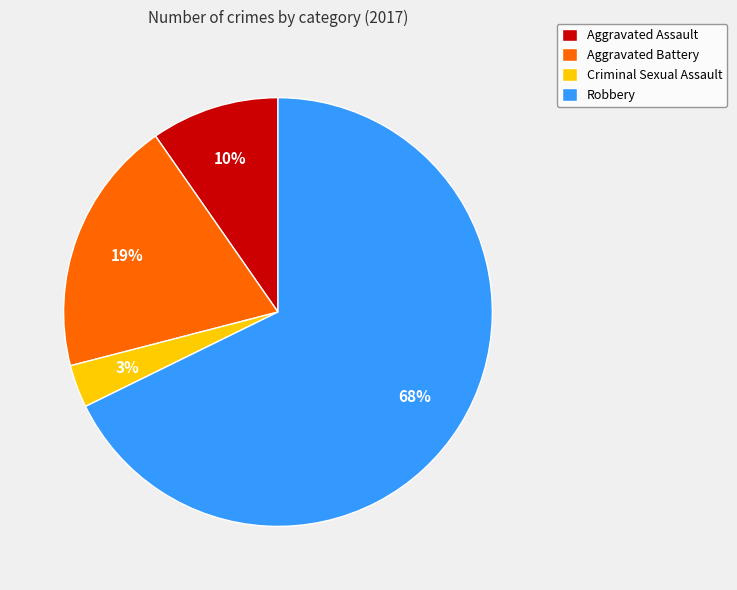

Is Robbery the majority of the pie?

Yes